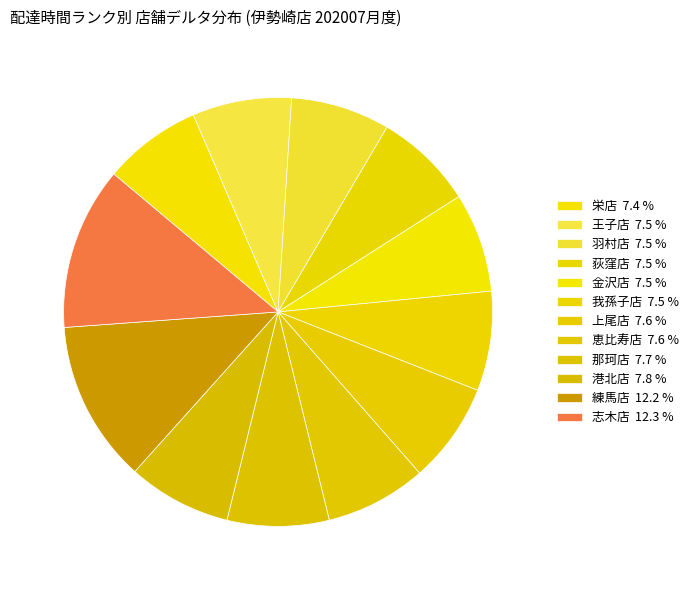

True or false: 金沢店 accounts for 1% of the total.

False